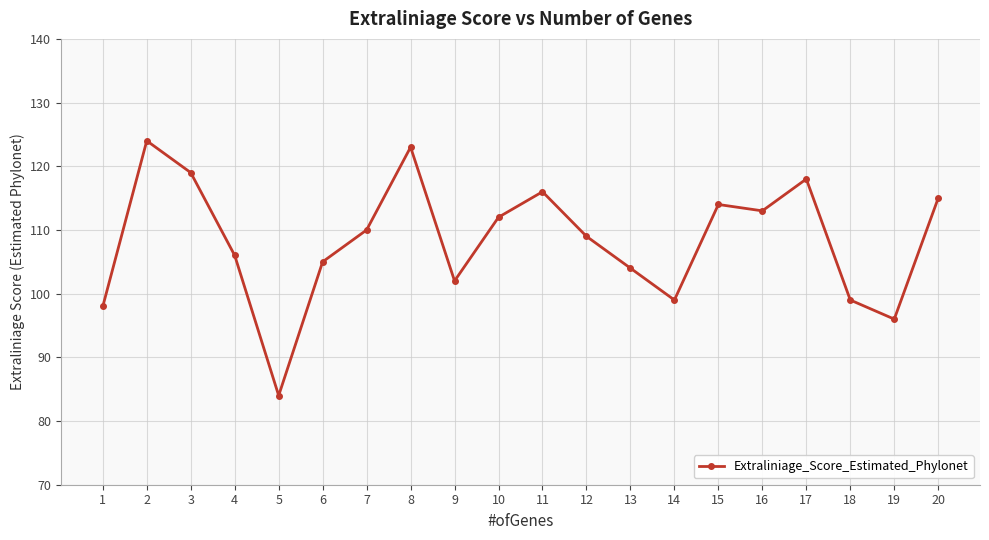

Where is the data nearest to the value 104?

13